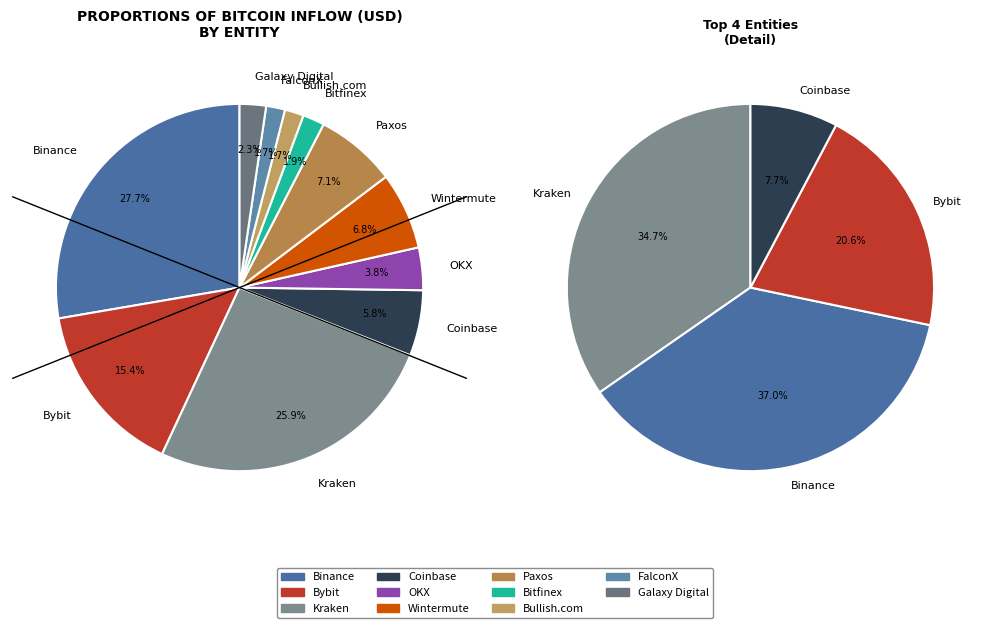

Is it true that OKX is 1% of the pie?

False